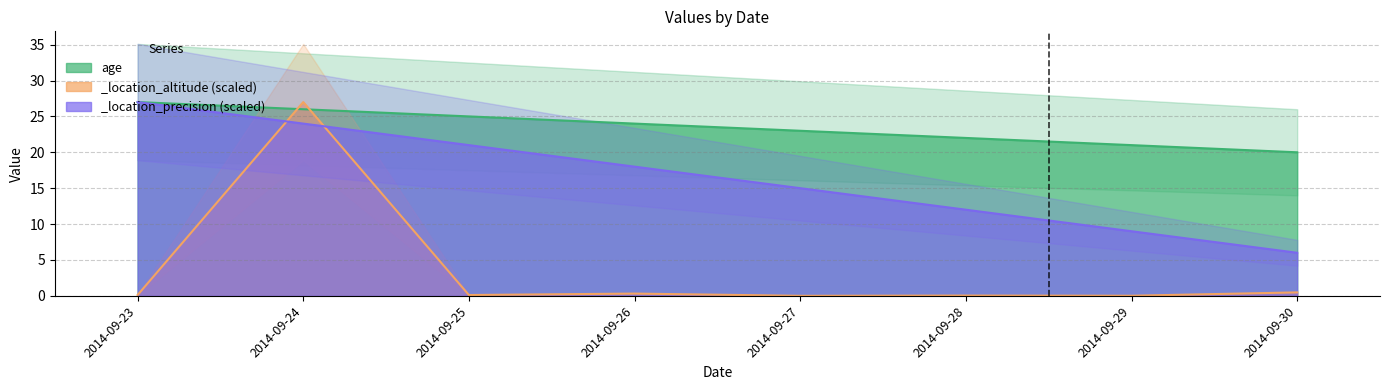

The value of _location_altitude at 2014-09-28 is 0.1. True or false?

False